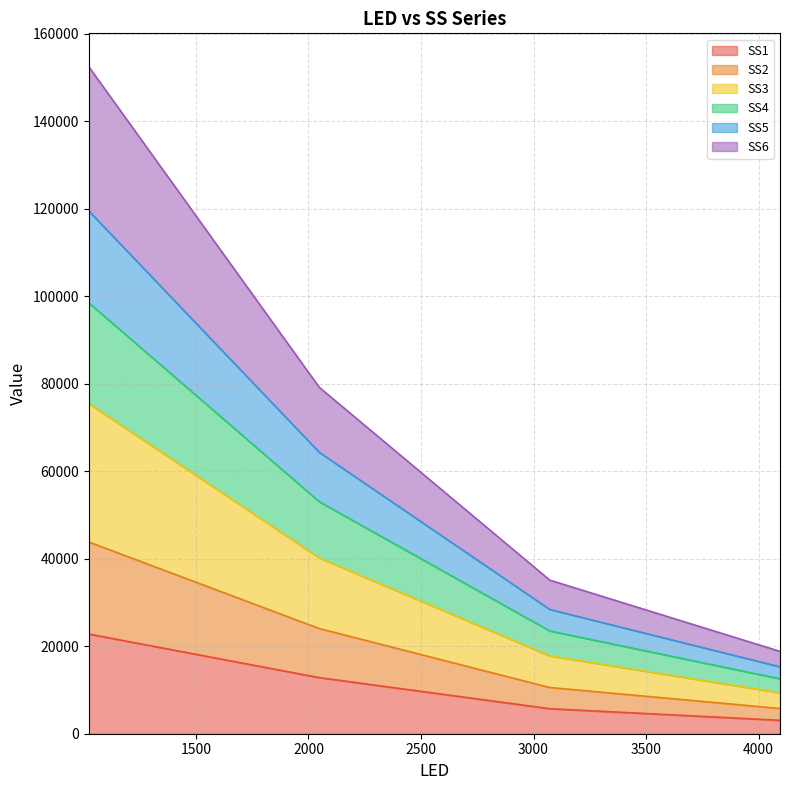

True or false: SS4 has more than 2 points higher than both neighbors.

False